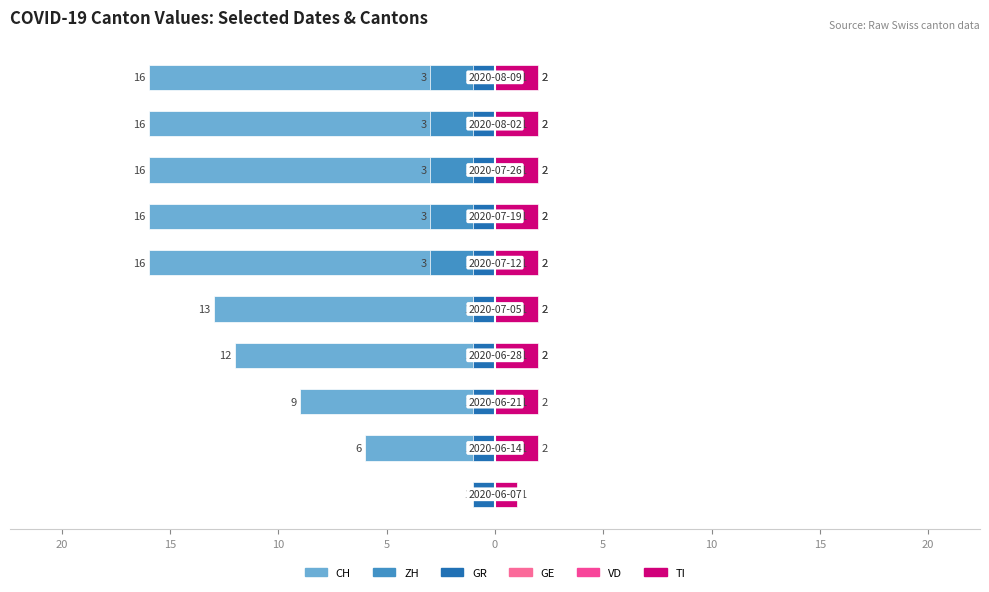

What is the approximate value of ZH at 10?

-3.0